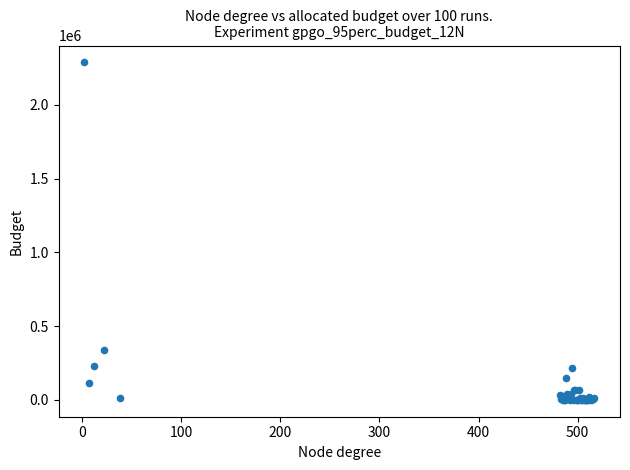

What Y value in the scatter plot is closest to 1143761?

338759